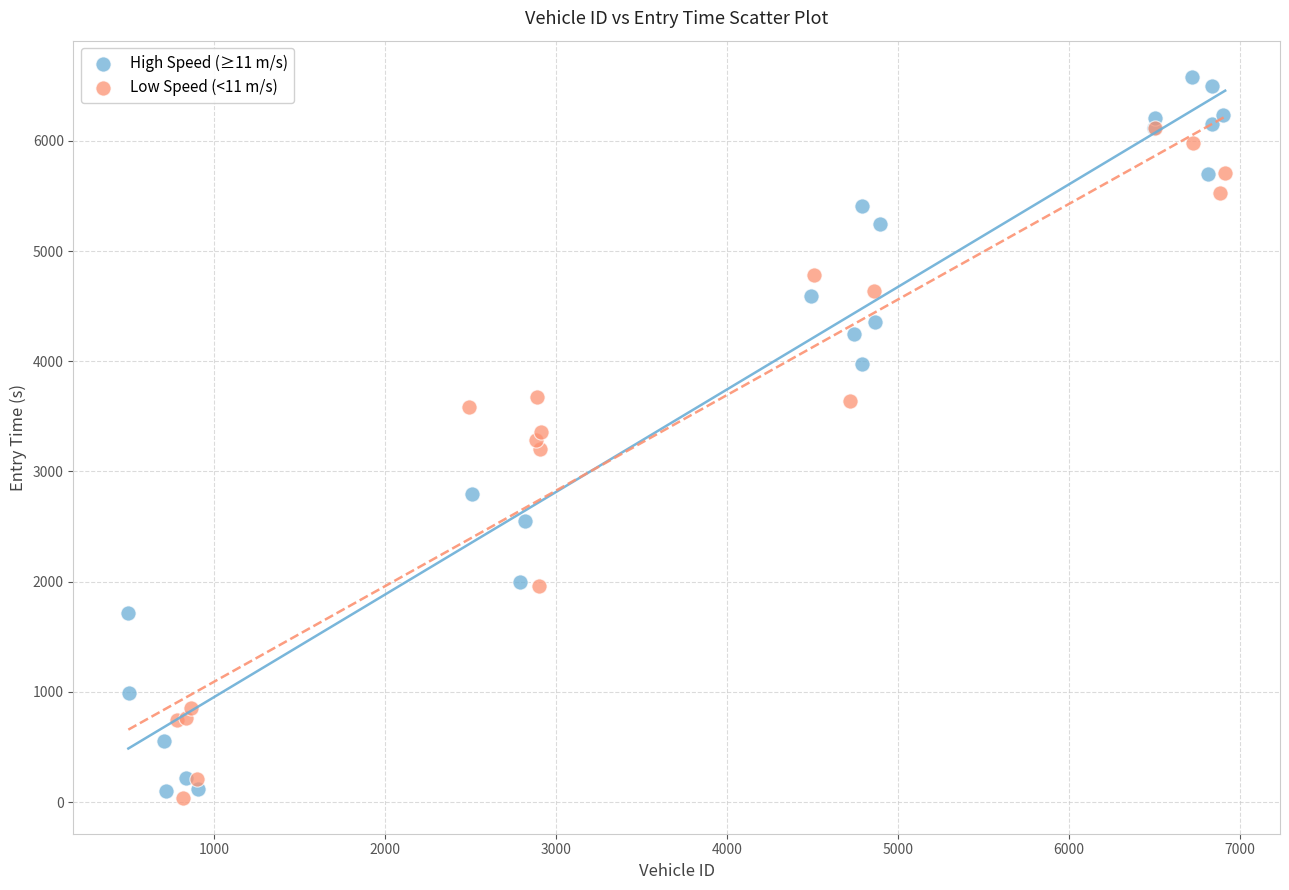

Which series contains the highest Y value?

High Speed (≥11 m/s)